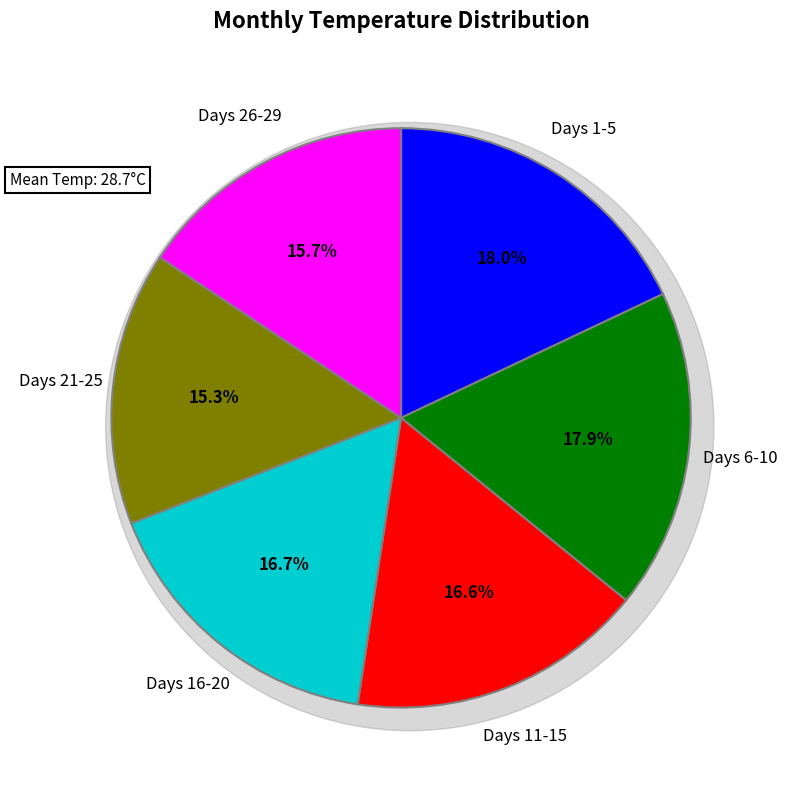

Does any single category account for the majority?

No